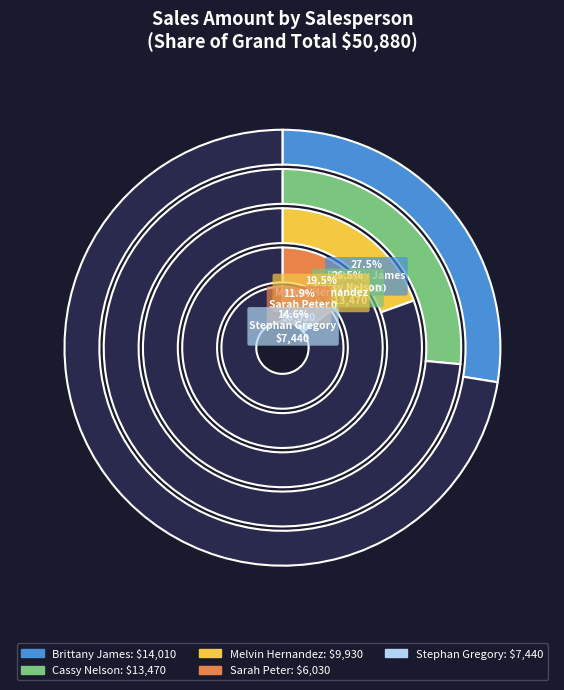

What is the change in value from Cassy Nelson to Stephan Gregory?

-6030